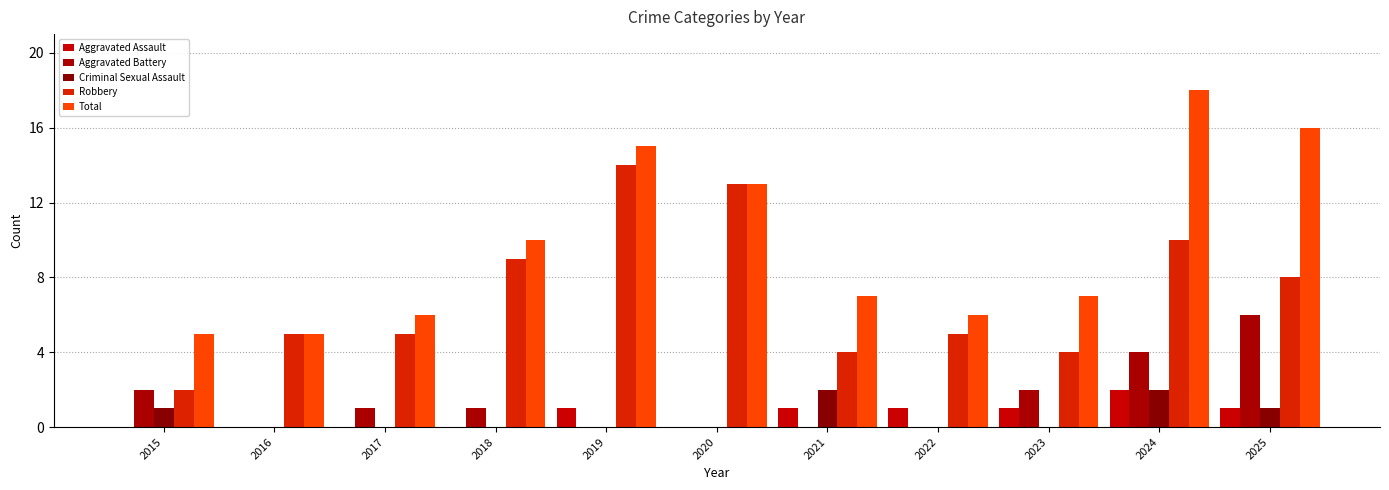

Which label corresponds to the smallest value in the chart?

2015